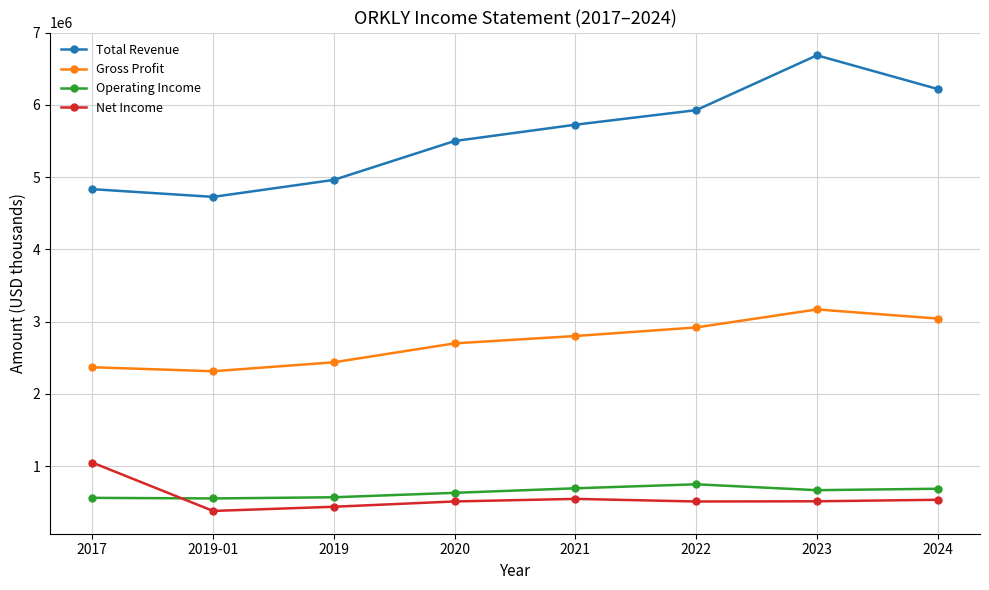

True or false: Operating Income and Total Revenue intersect in this chart.

False